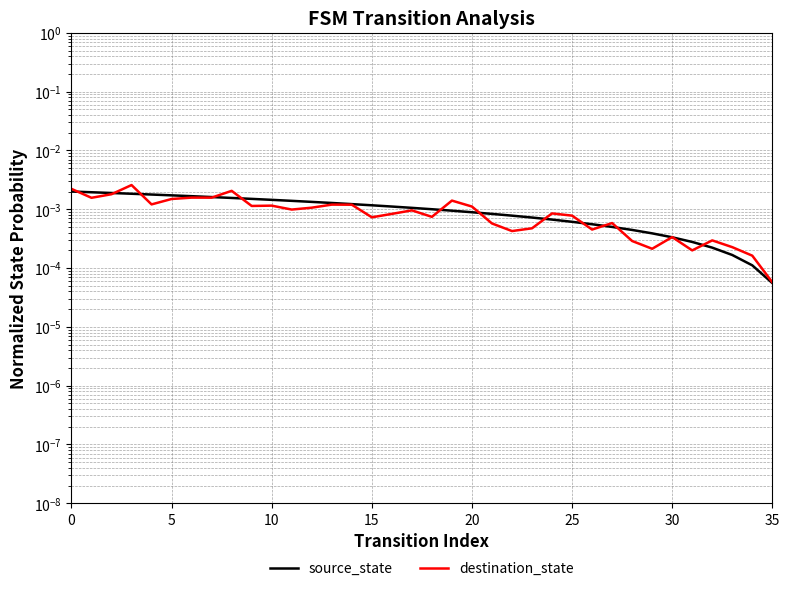

Which series changed the most between 12 and 14?

destination_state